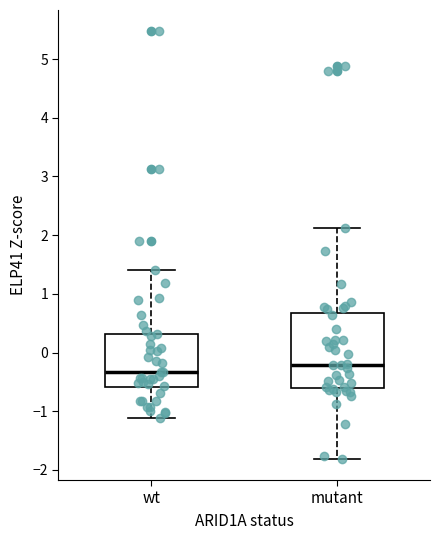

Reading left to right, transcribe this box plot: for each box, give where its median line is, the range the box spans, and where its two whiskers end, as read against the y-axis. The values are not printed on the chart, so give them approximately, as read against the axis.

wt: median -0.3, box -0.6 to 0.3, whiskers -1.1 to 1.4
mutant: median -0.2, box -0.6 to 0.7, whiskers -1.8 to 2.1